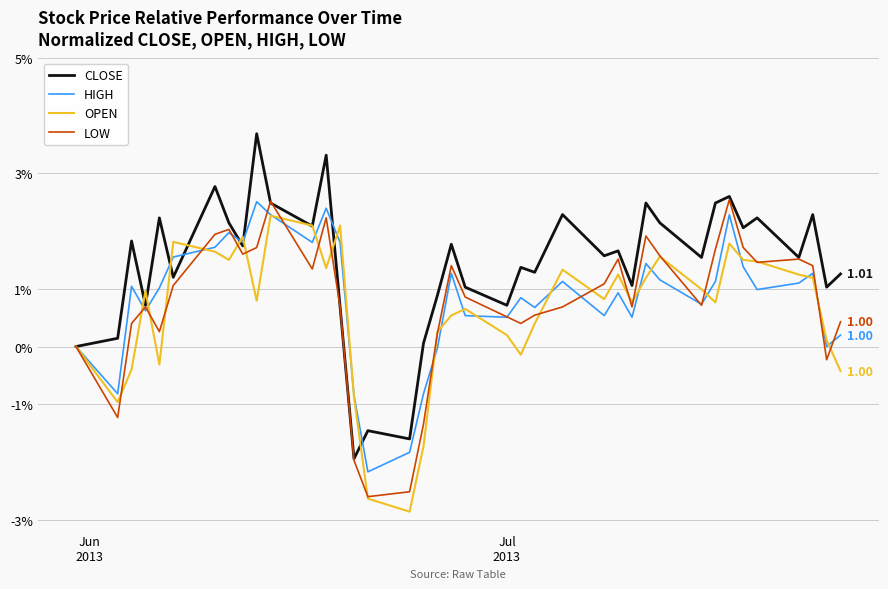

Does the chart display data point markers on the line(s)?

No